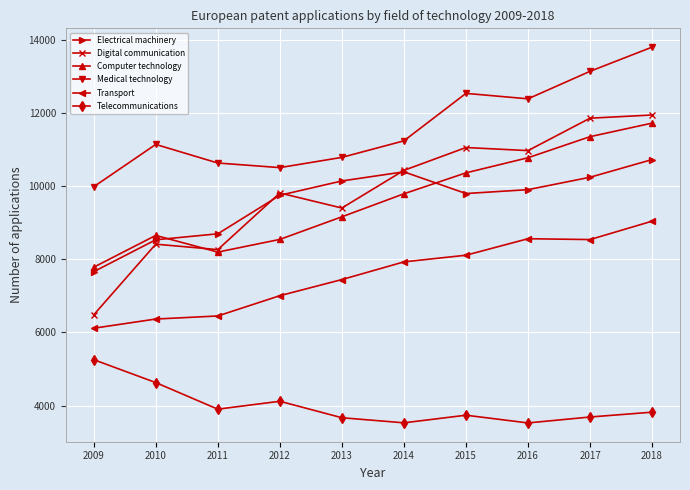

What is the sum of the Transport values at 2014 and 2015?

16034